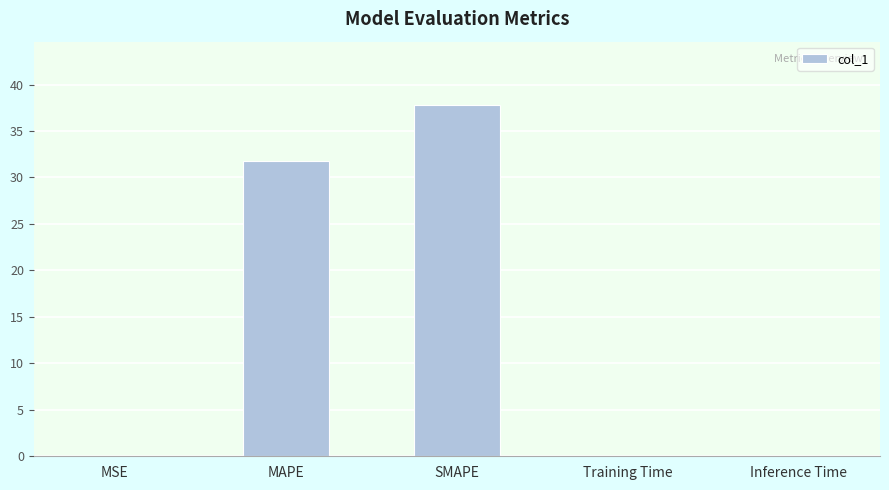

Which has a higher value, SMAPE or MAPE?

SMAPE